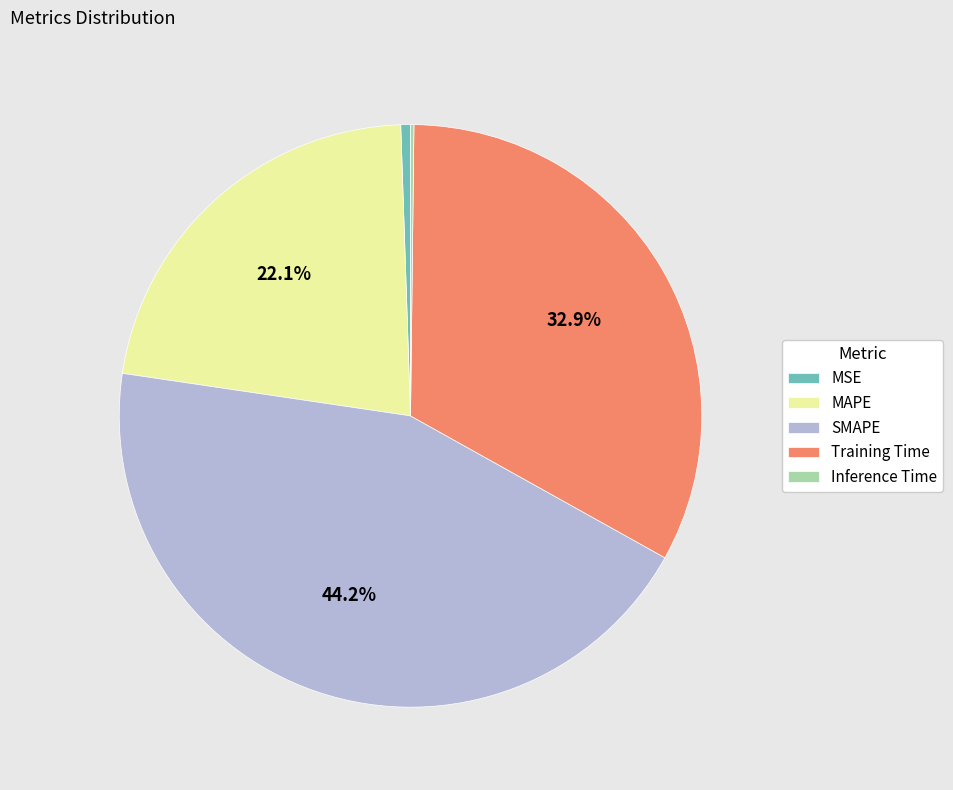

Between Training Time and MSE, which is larger?

Training Time